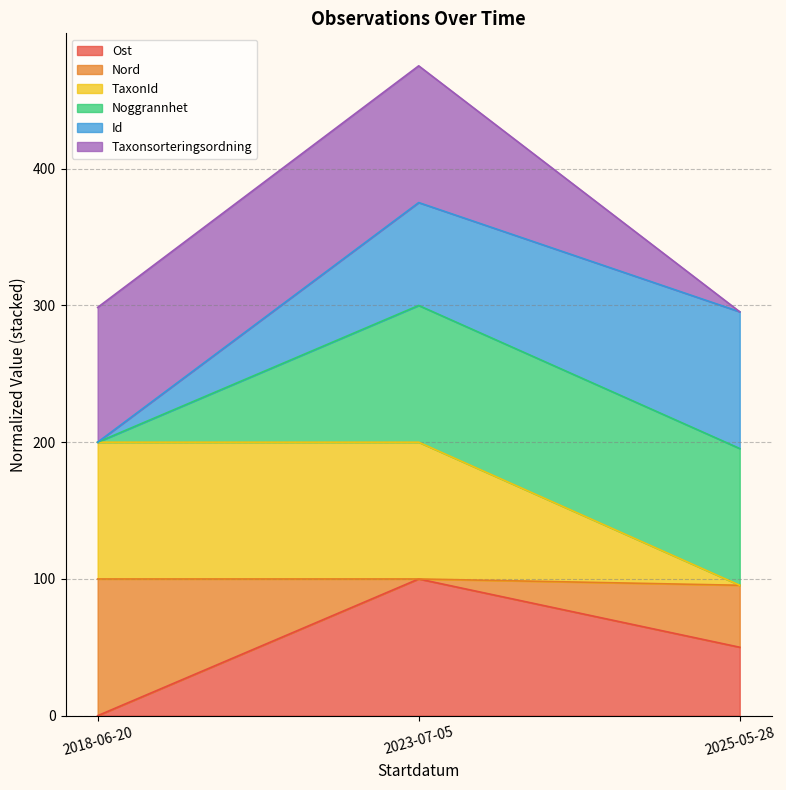

What is the total value across all series at 2025-05-28?

295.4